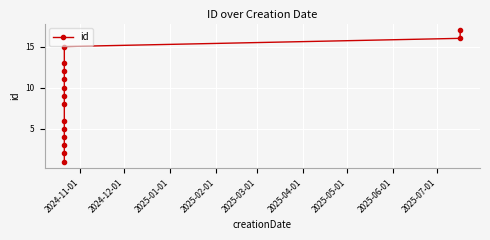

Count the number of categories in the chart.

15